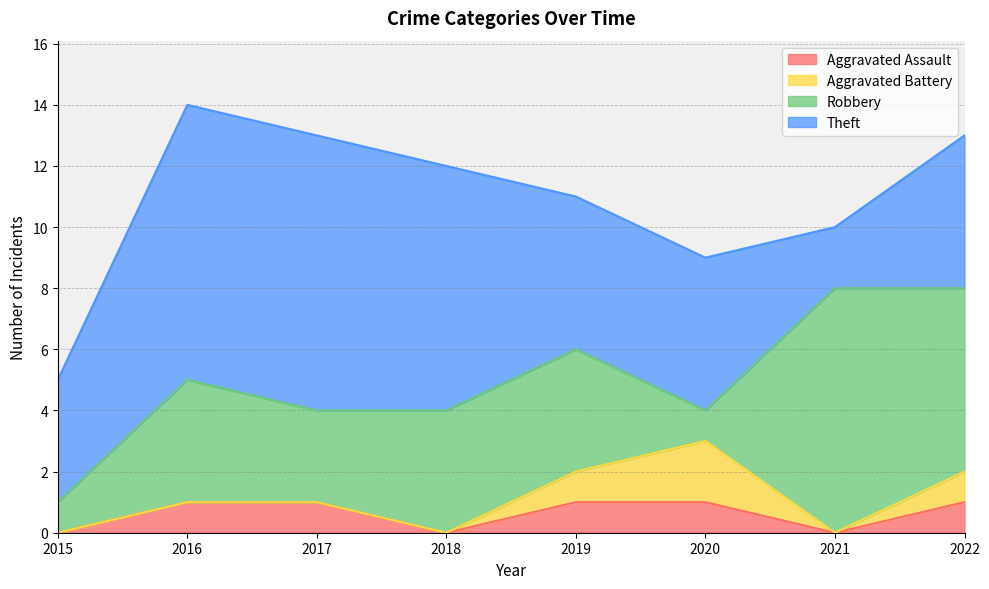

What is the value of the Robbery point at the 2nd from the left?

4